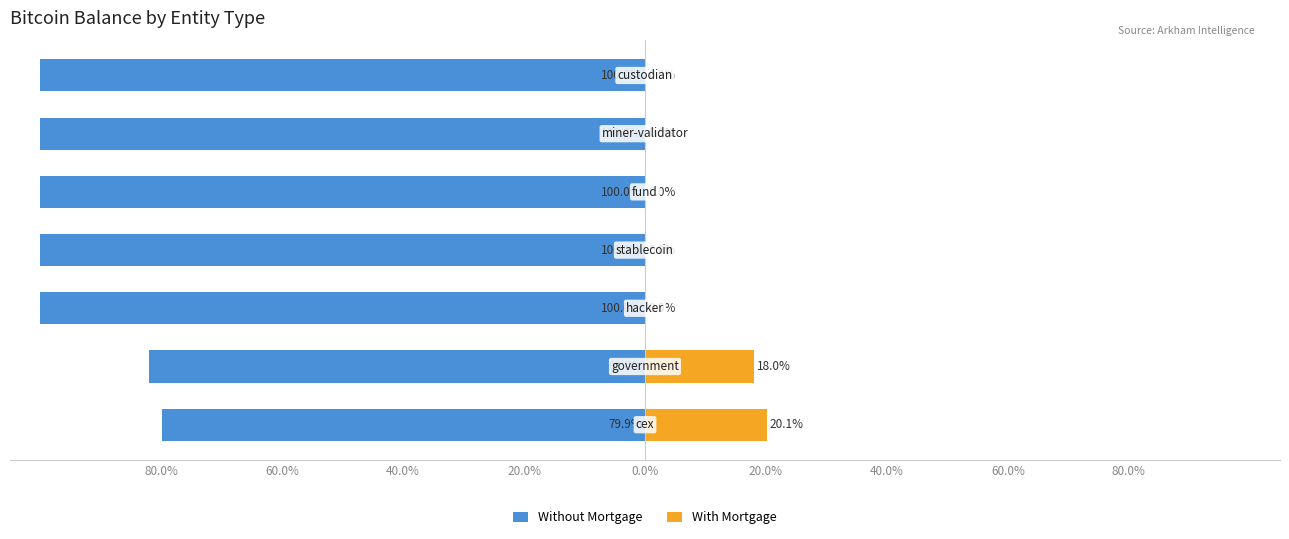

Which series has the largest range (max minus min)?

With Mortgage